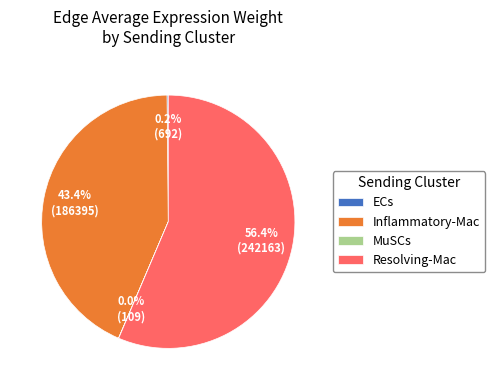

What is the majority slice?

Resolving-Mac